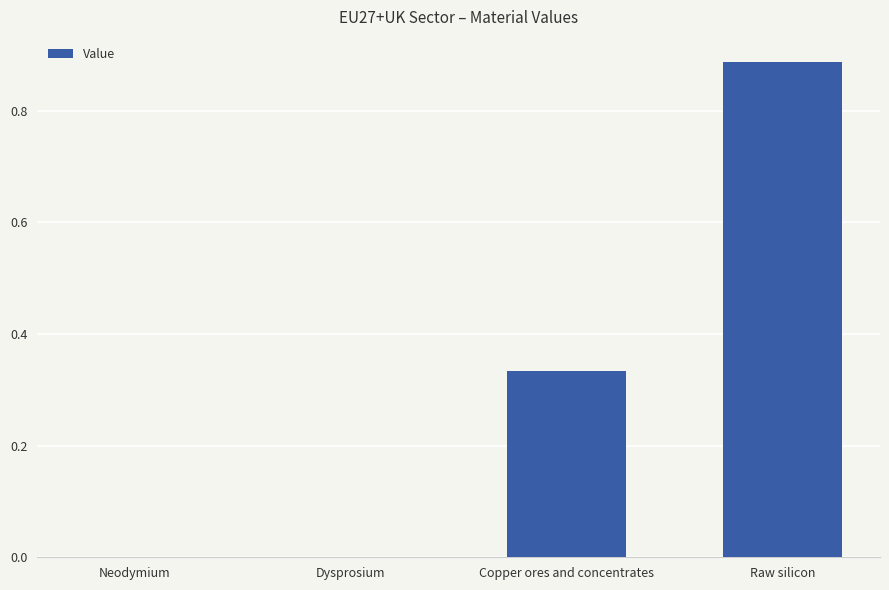

Is it true that the value at Neodymium is 0.0?

True